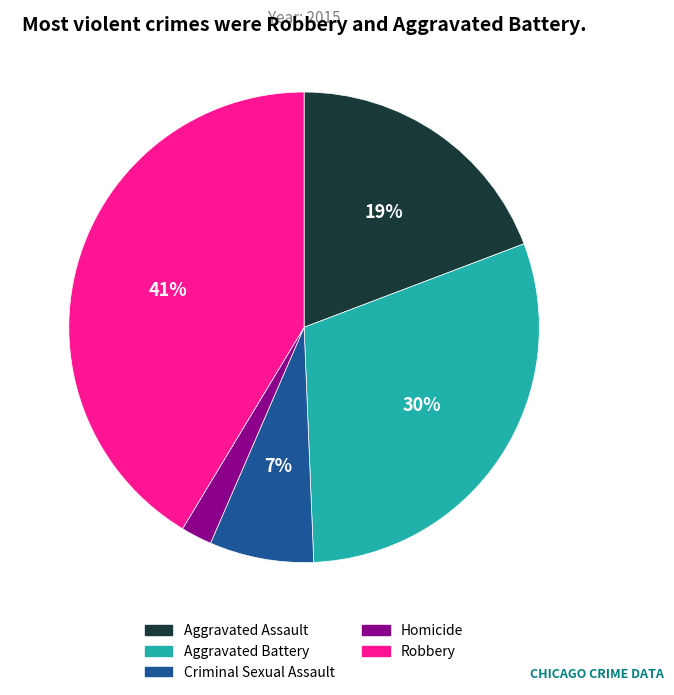

To the nearest percent, what portion does Homicide represent?

2%